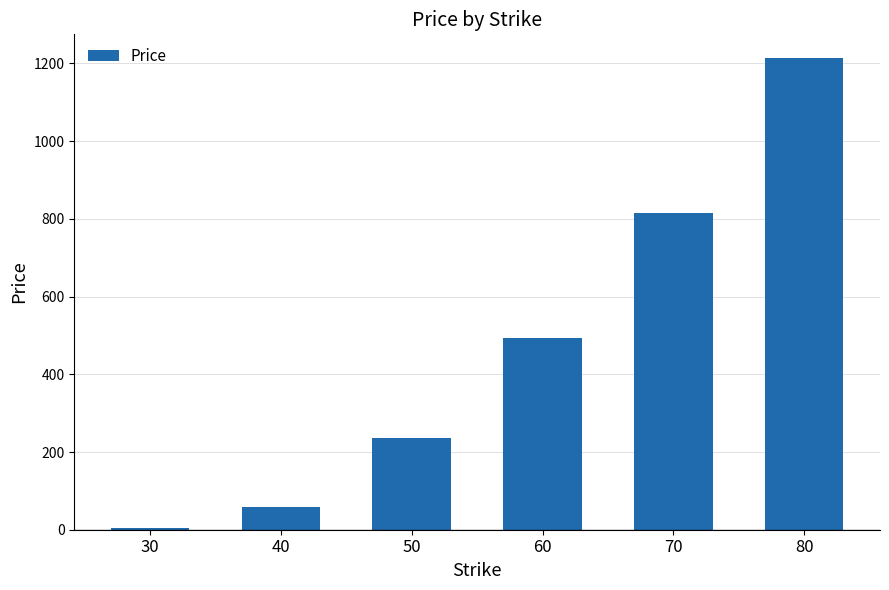

What is the sum of all values?

2821.7